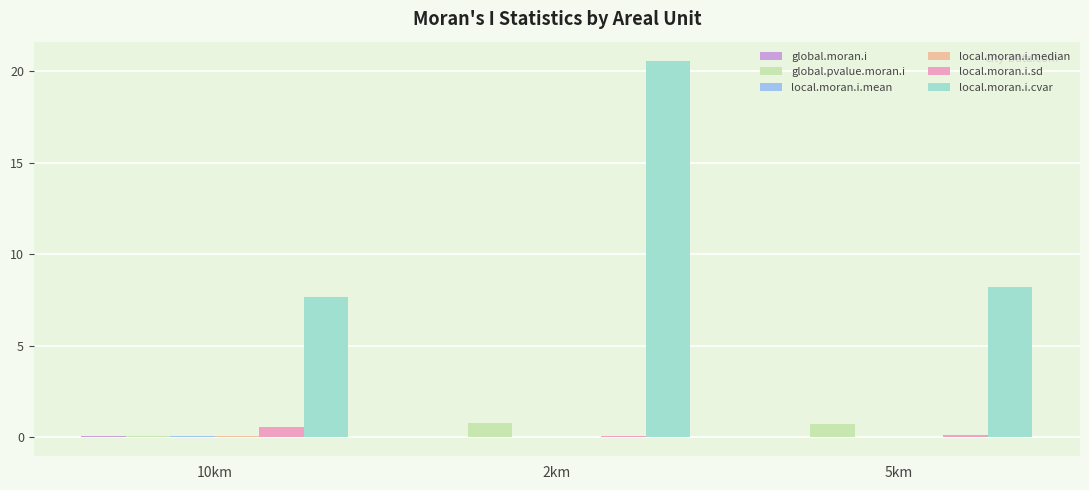

How many distinct data groups are displayed?

6